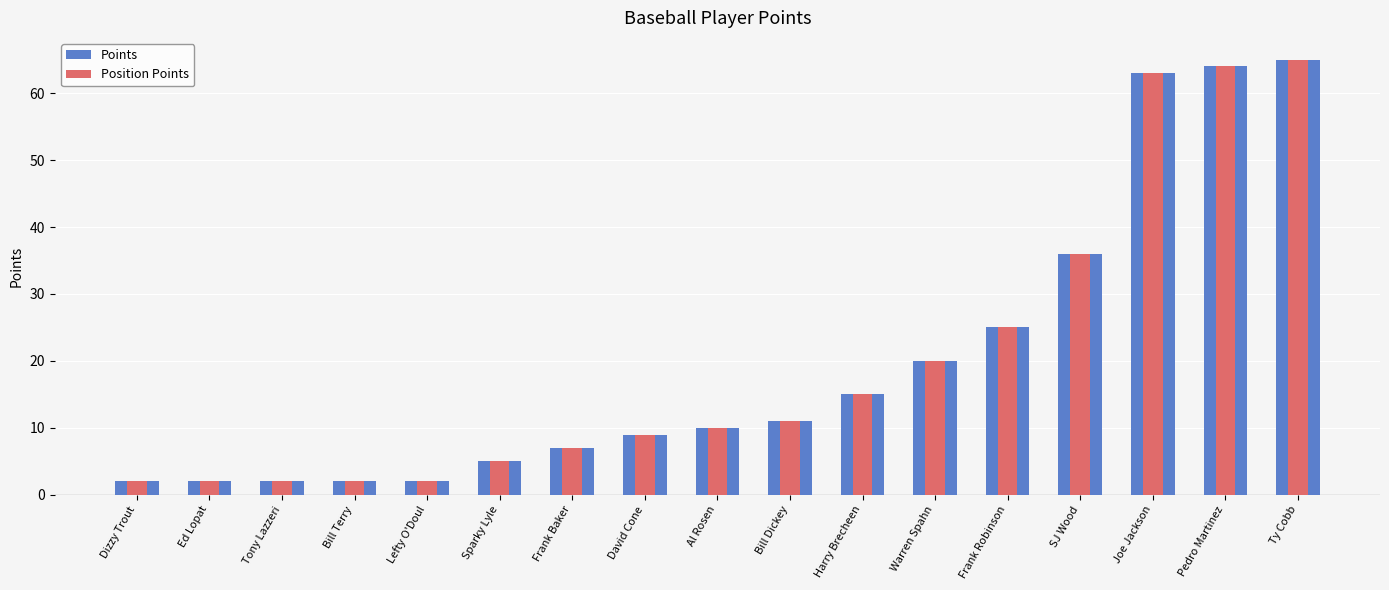

Between Ty Cobb and David Cone, which is larger?

Ty Cobb